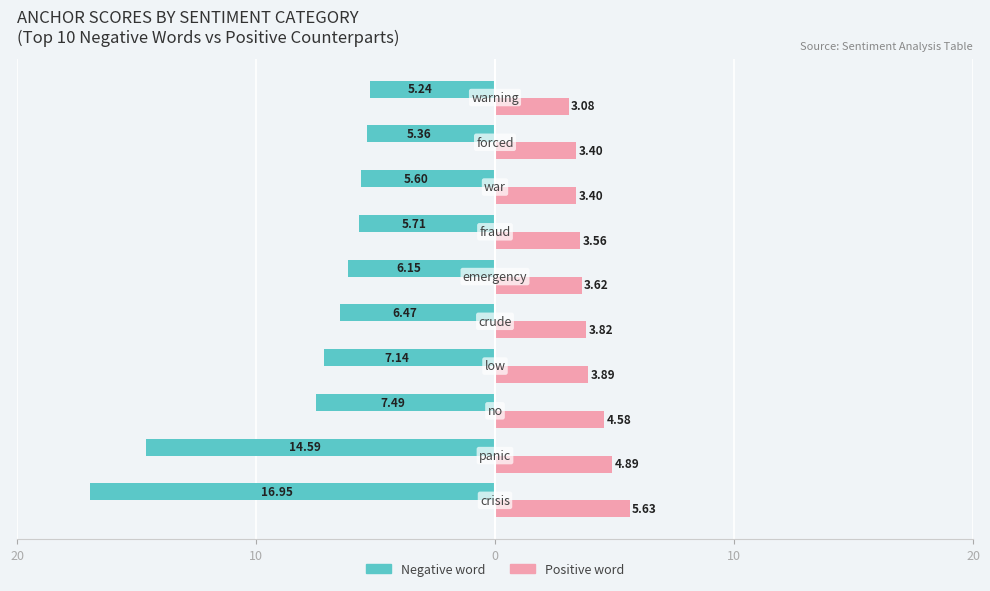

What is the sum of all Negative word values?

-80.7